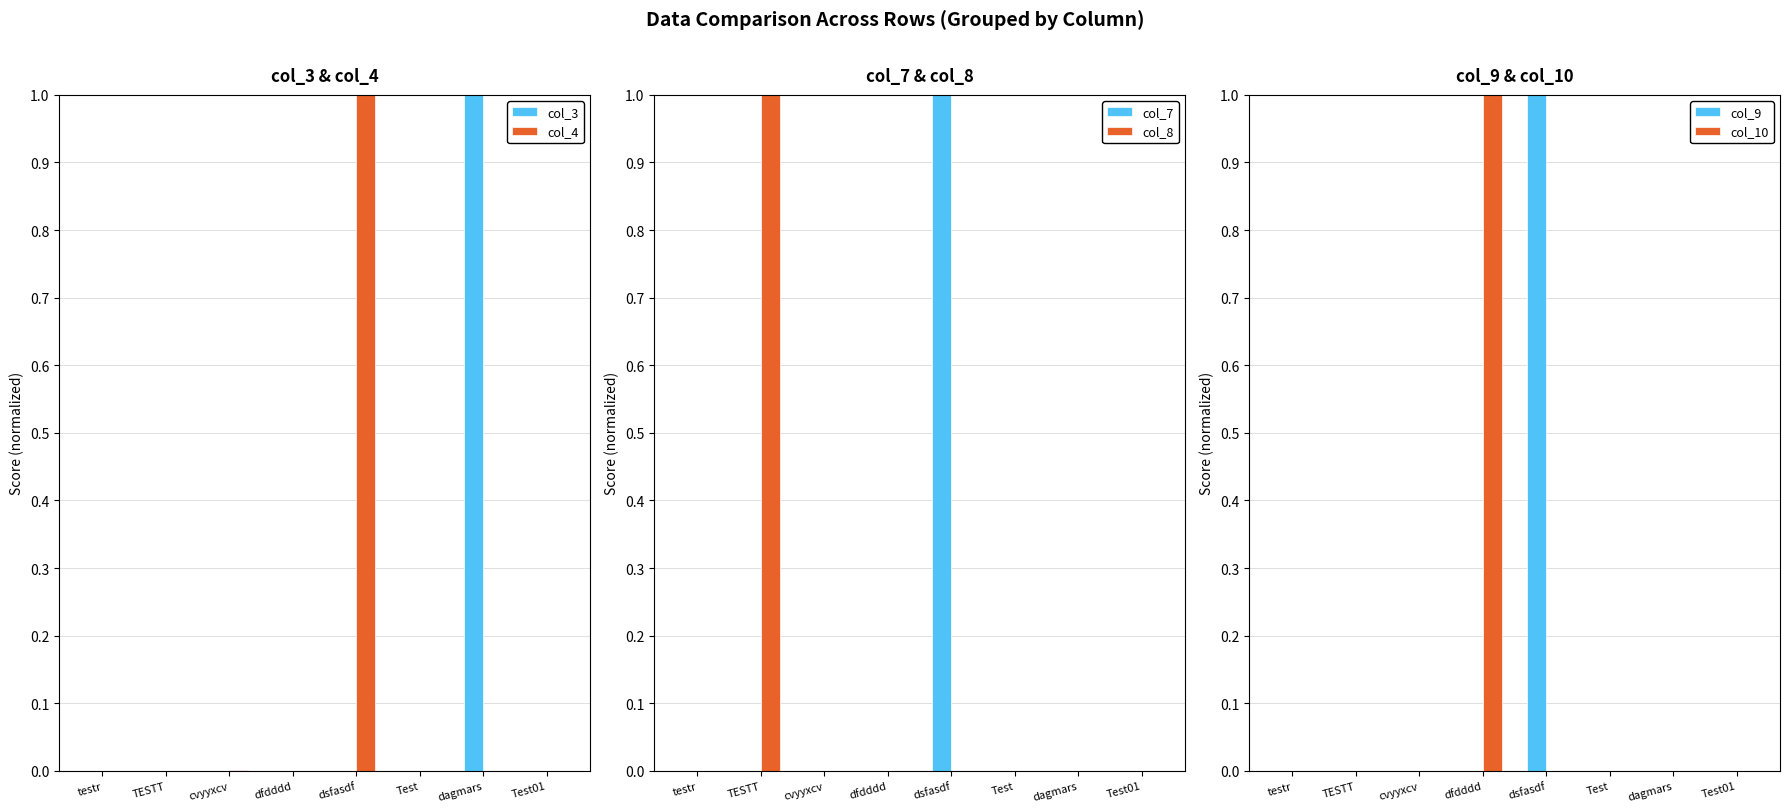

How many data points in col_4 are above 0?

4